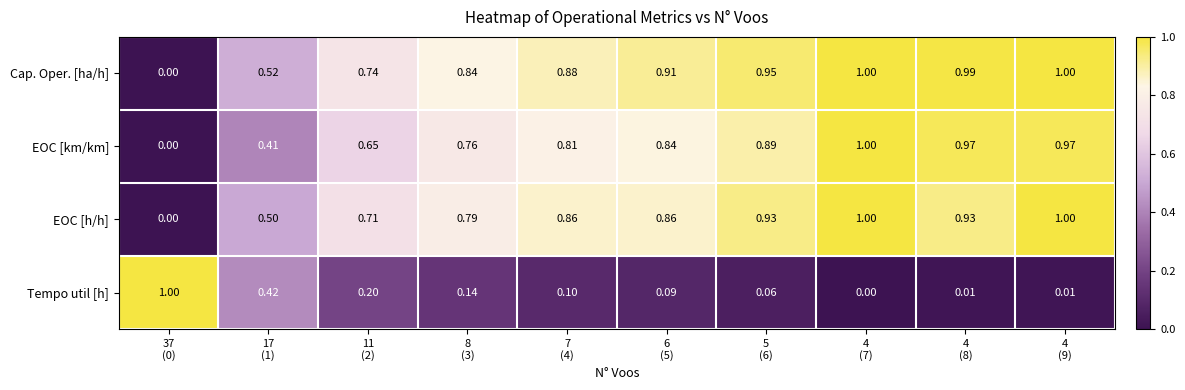

What is the total value across all series at 11
(2)?

2.3